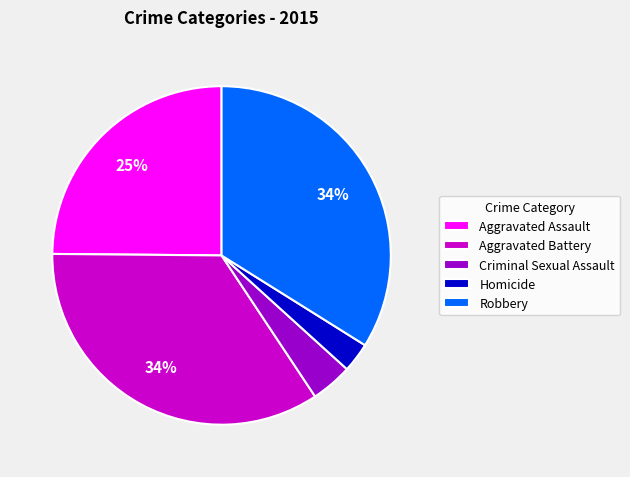

Which slice is the smallest?

Homicide